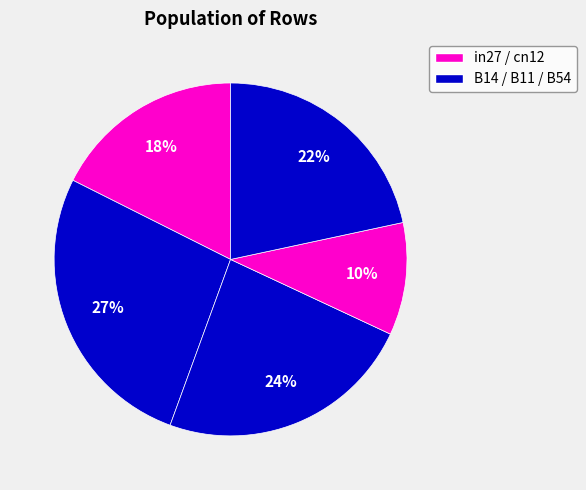

How many slices are in this pie chart?

5